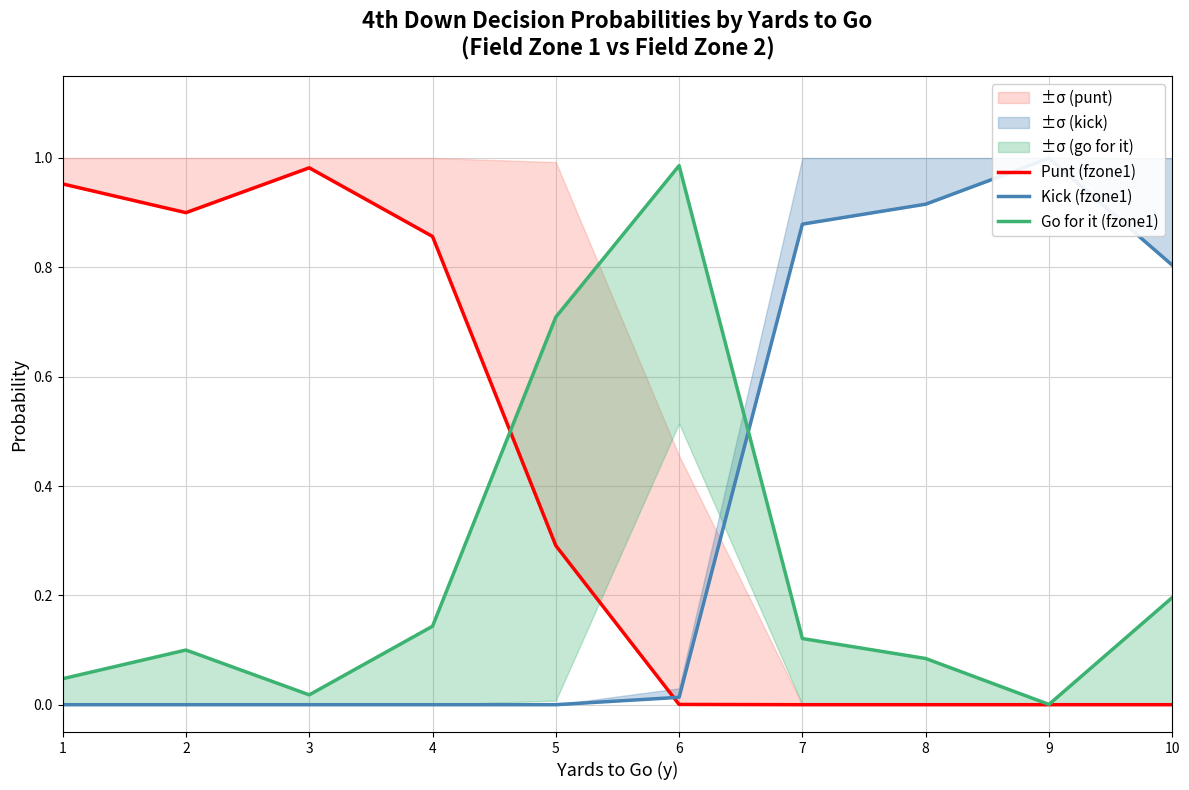

At how many categories does at least one series exceed 0?

10